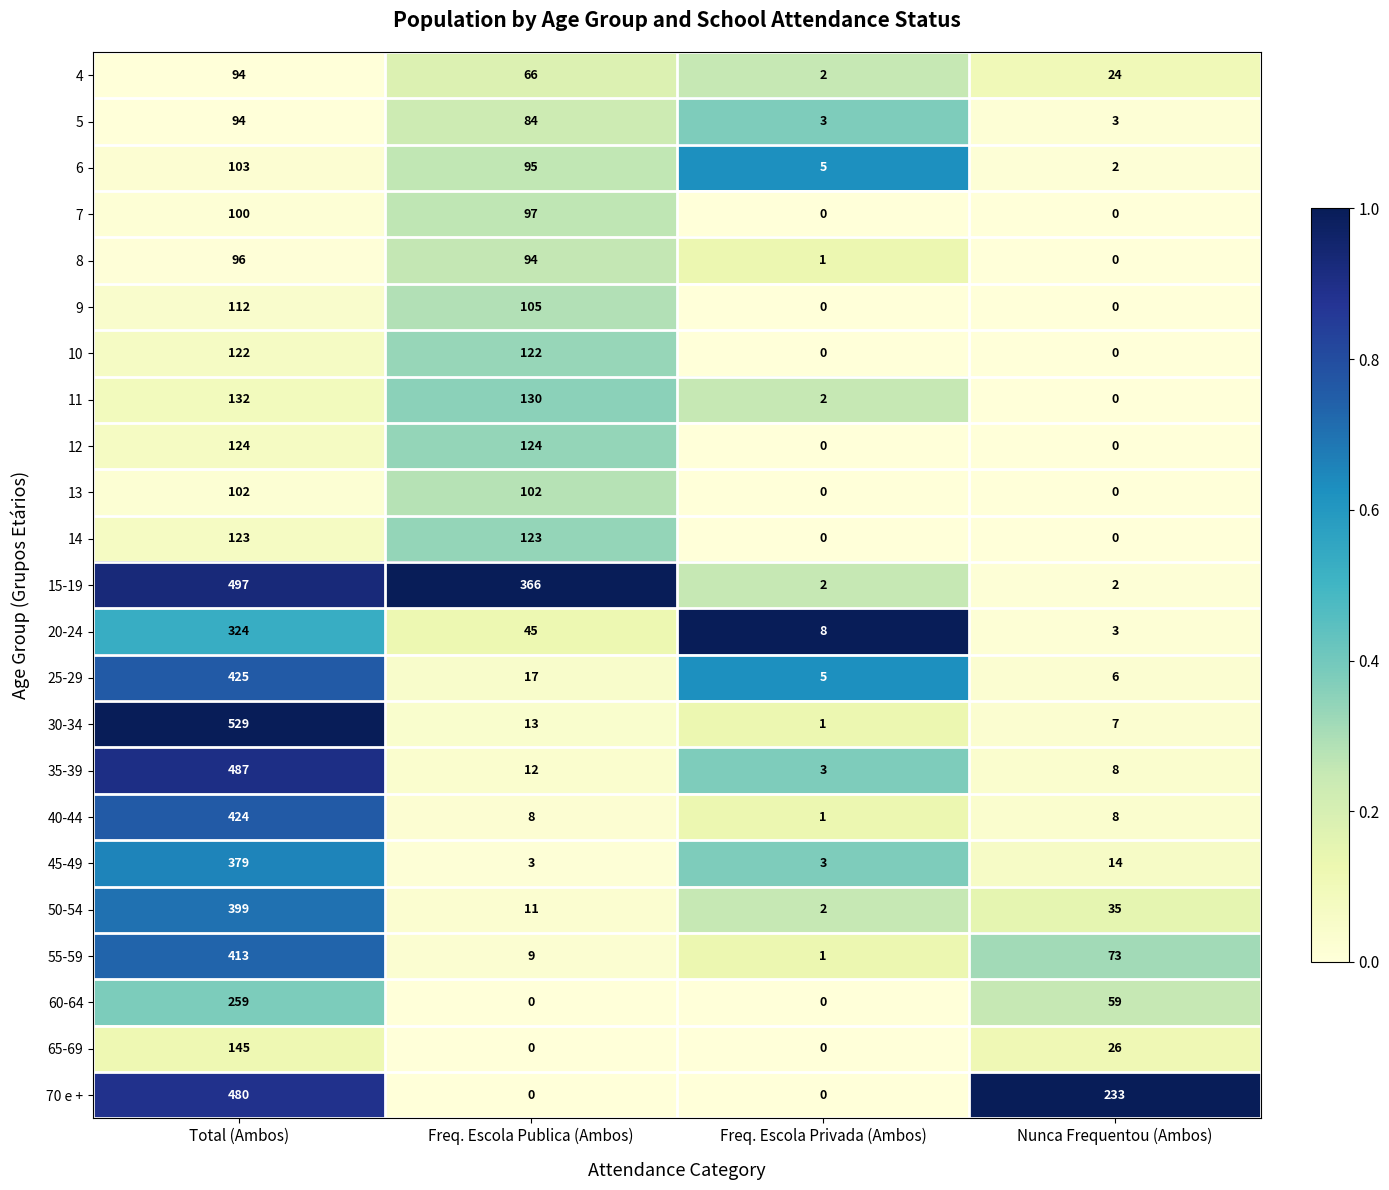

What is the difference between the second highest and minimum values in the 14 series?

123